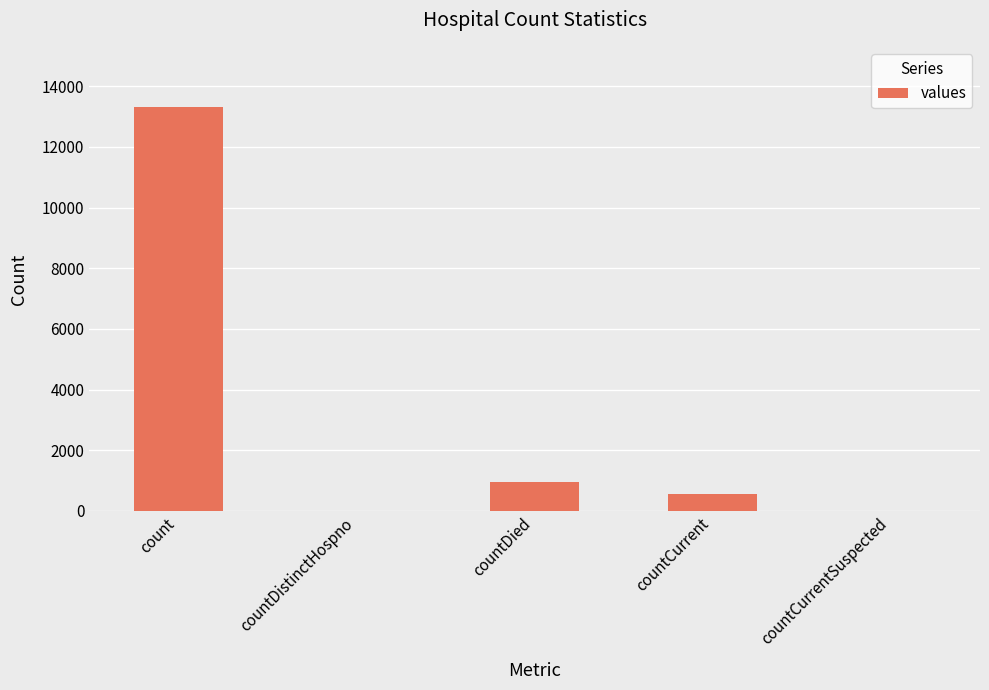

At which label is the value closest to 6652?

countDied